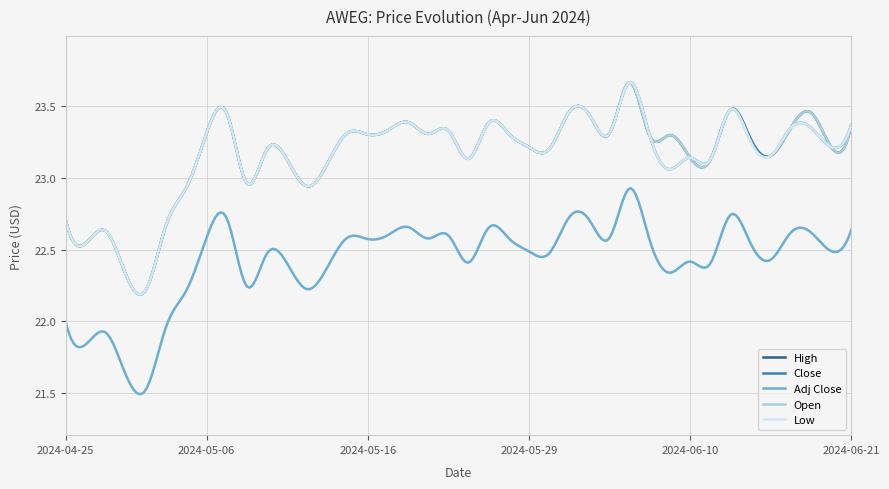

Where is the first local minimum for Low?

2024-04-26